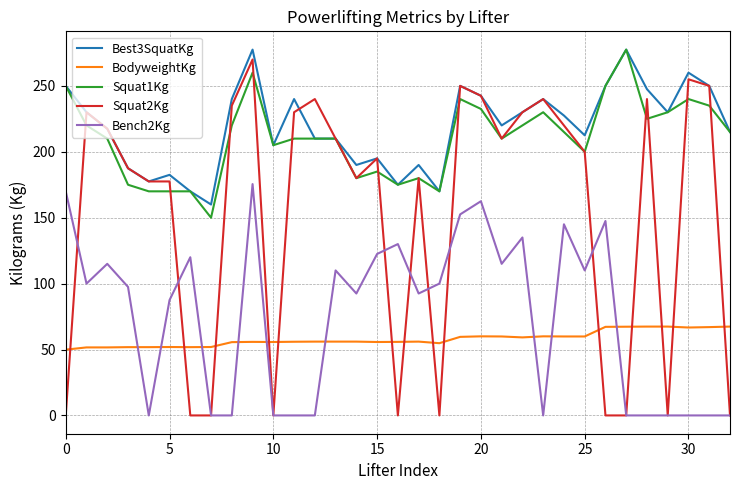

True or false: Best3SquatKg and Bench2Kg cross at least once.

False